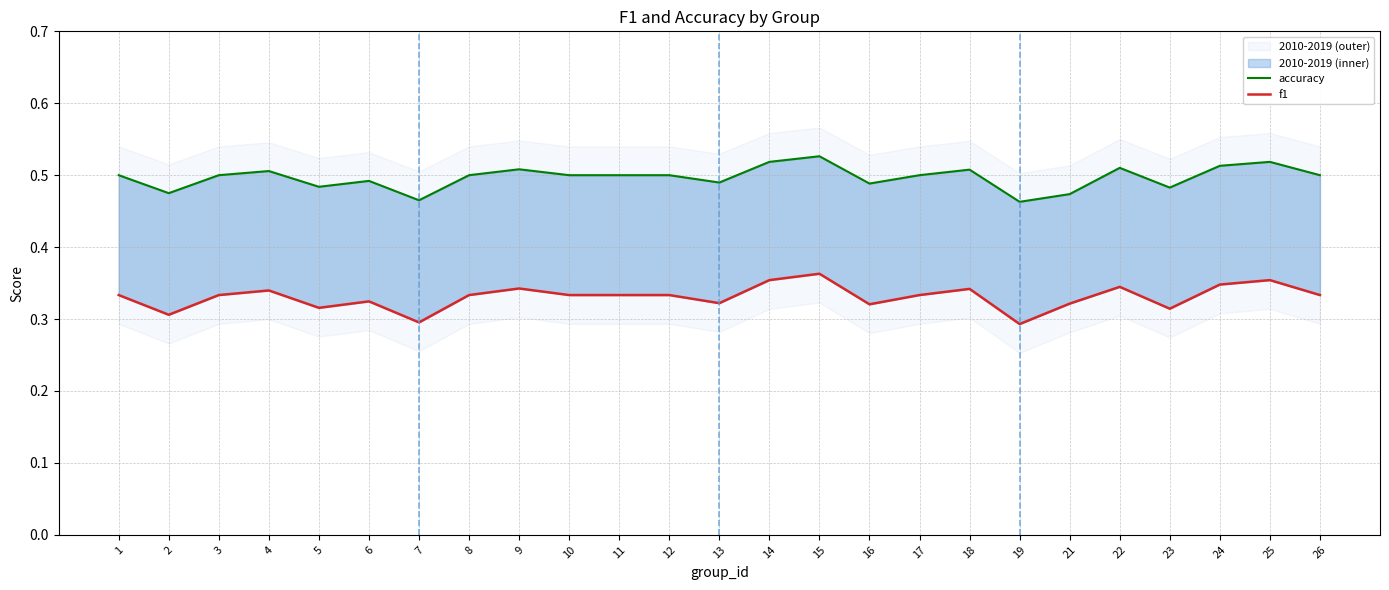

At which label does accuracy reach its minimum?

19